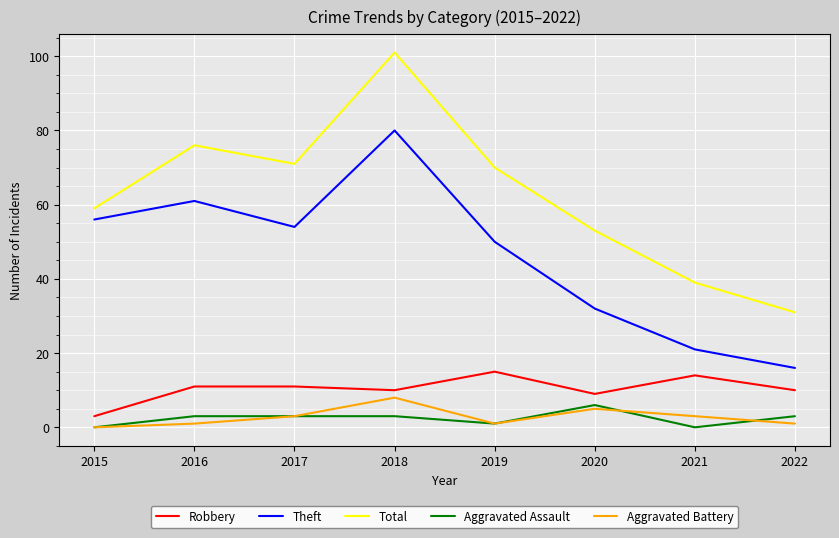

Which series changed the most between 2017 and 2020?

Theft